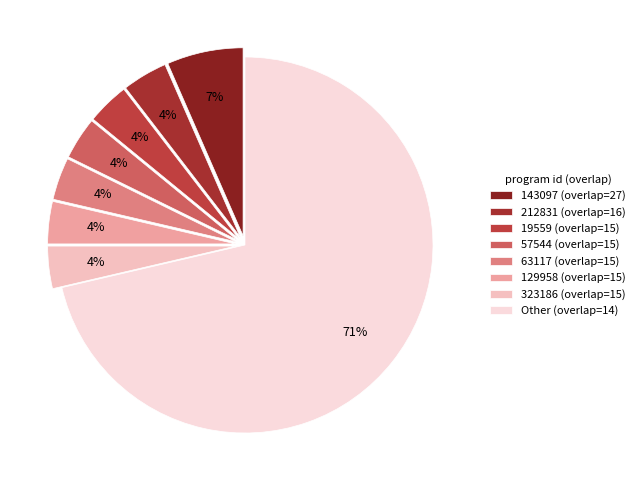

To the nearest percent, what percentage of the pie is 323186?

4%